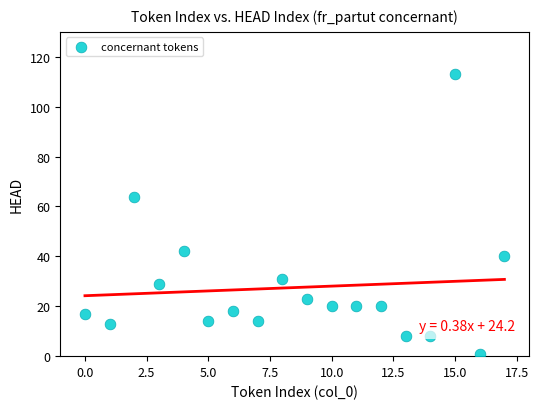

What Y value in the scatter plot is closest to 57?

64